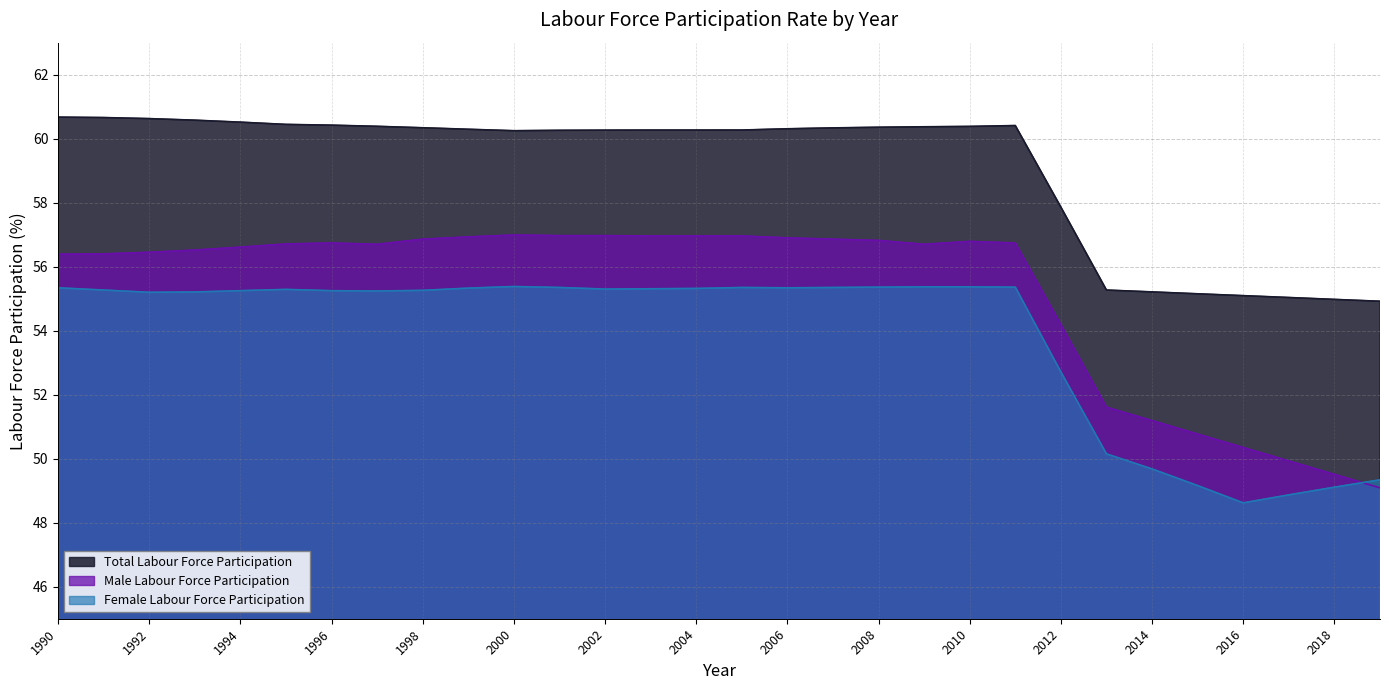

Reading left to right, list all the values displayed in this chart.

Total Labour Force Participation: 60.7	60.7	60.6	60.6	60.5	60.4	60.4	60.4	60.3	60.3	60.2	60.3	60.3	60.3	60.3	60.3	60.3	60.3	60.4	60.4	60.4	60.4	57.9	55.3	55.2	55.2	55.1	55.0	55.0	54.9
Male Labour Force Participation: 56.4	56.4	56.5	56.5	56.6	56.7	56.7	56.7	56.9	56.9	57.0	57.0	57.0	57.0	57.0	57.0	56.9	56.9	56.8	56.7	56.8	56.7	54.2	51.6	51.2	50.8	50.4	49.9	49.5	49.1
Female Labour Force Participation: 55.3	55.3	55.2	55.2	55.2	55.3	55.2	55.2	55.3	55.3	55.4	55.4	55.3	55.3	55.3	55.4	55.3	55.4	55.4	55.4	55.4	55.4	52.7	50.1	49.7	49.2	48.6	48.9	49.1	49.3